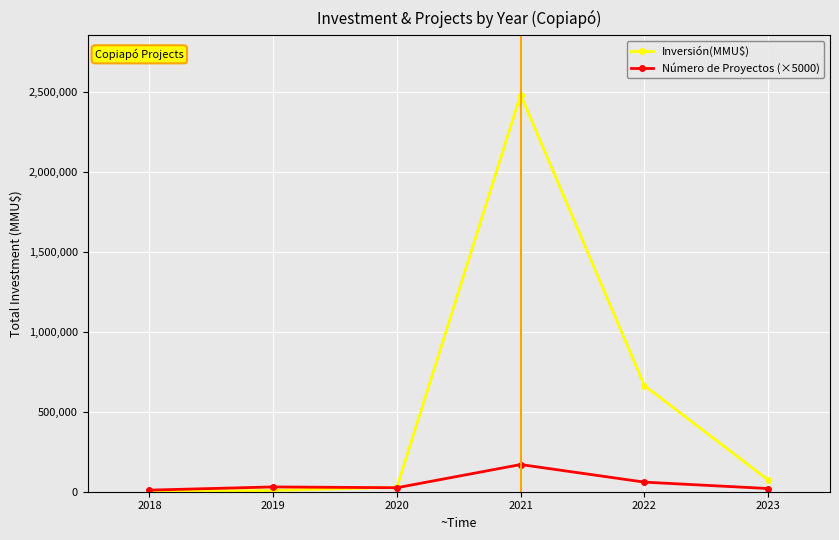

What is the value of the Número de Proyectos (×5000) point at the 1st from the left?

10000